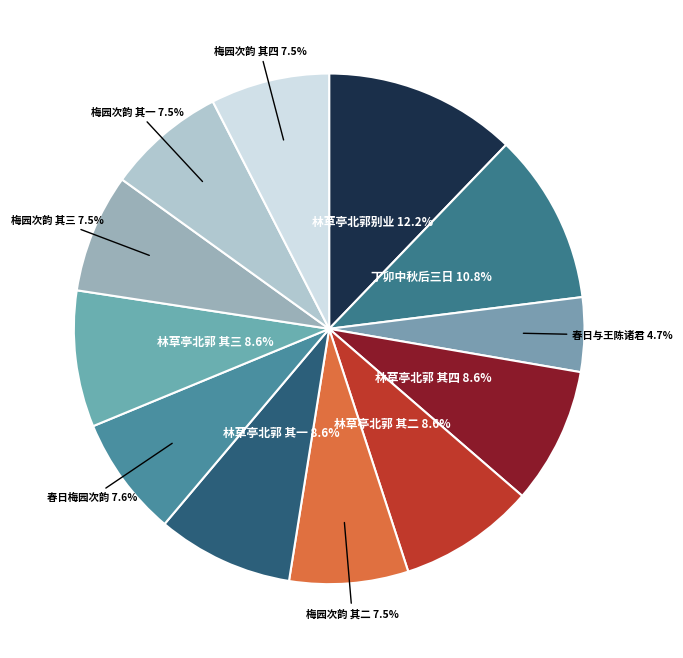

How many segments does this pie chart have?

12